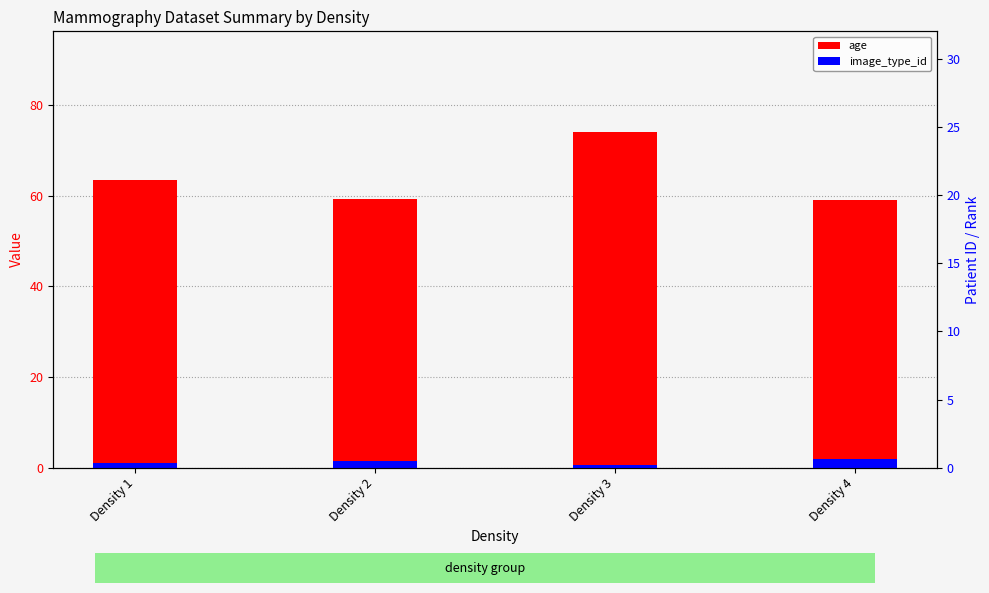

The age series shows 98.2 at Density 2. True or false?

False